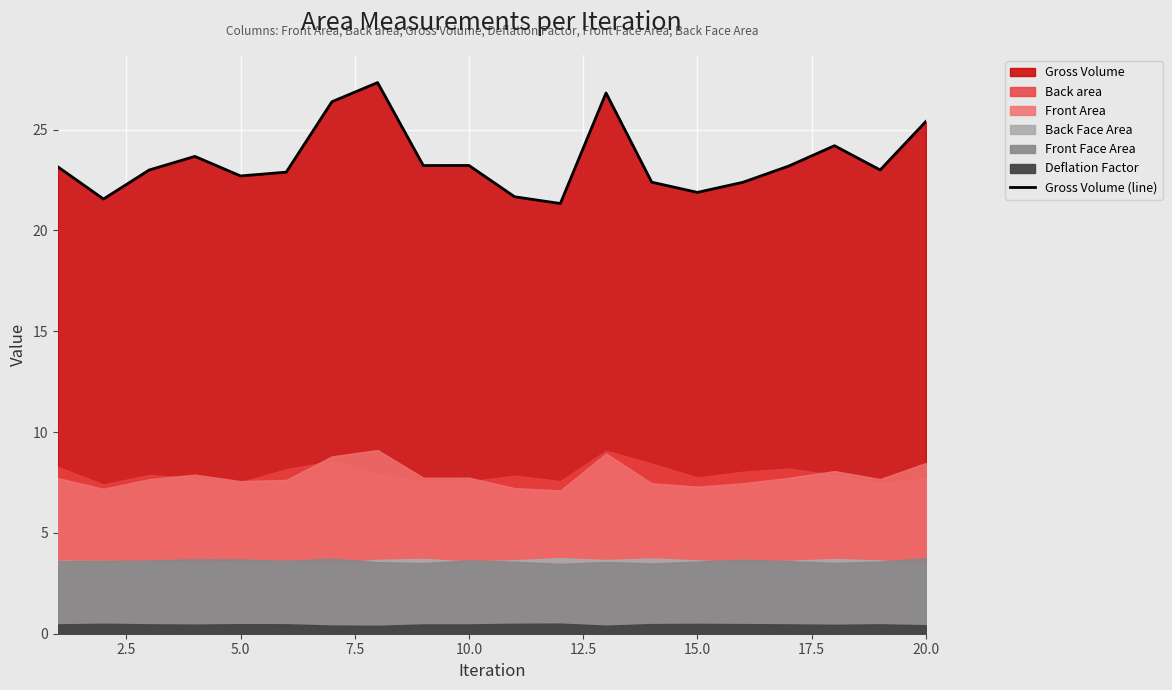

True or false: Gross Volume (line) has a value of 23.2 at 10.0.

True